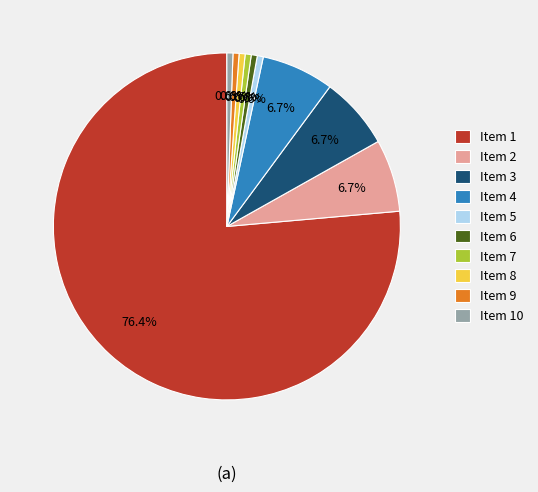

Is there a majority slice in this chart?

Yes